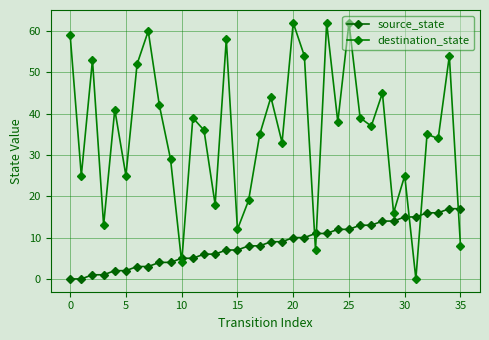

What are all the series names shown in the legend?

source_state, destination_state